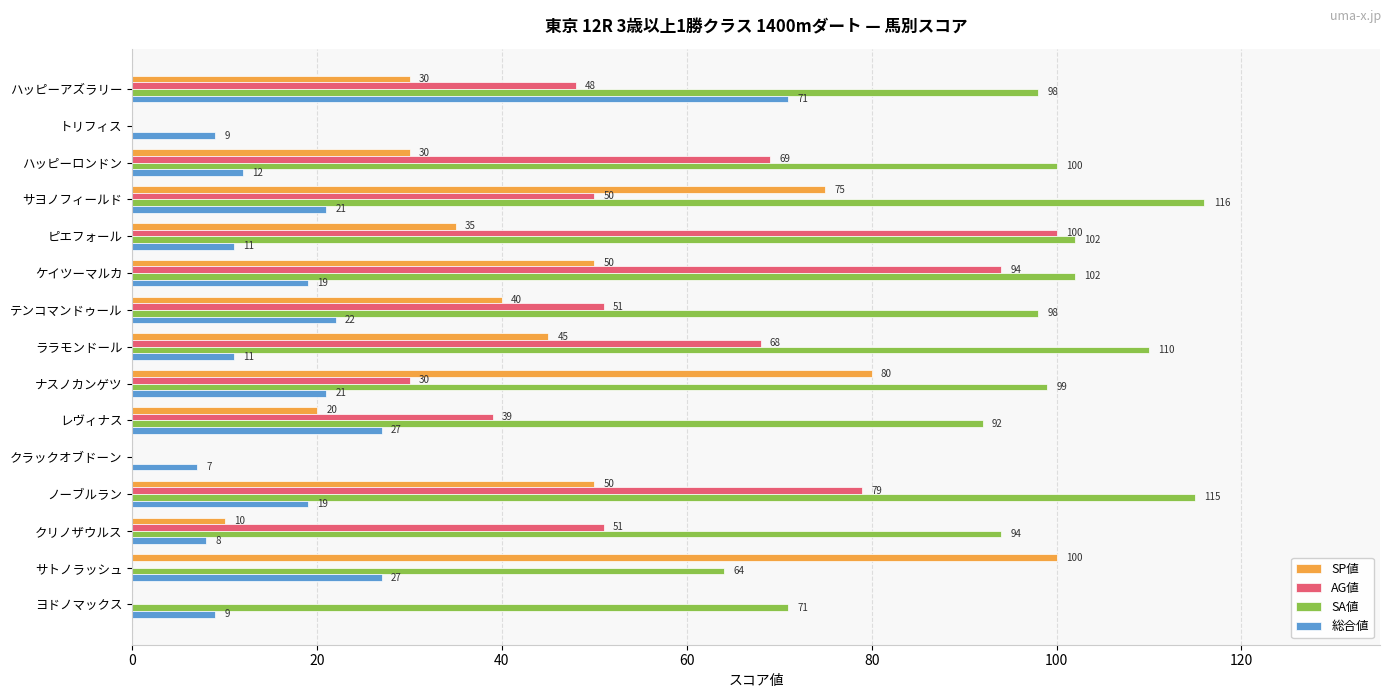

What is the average value of the AG値 series?

45